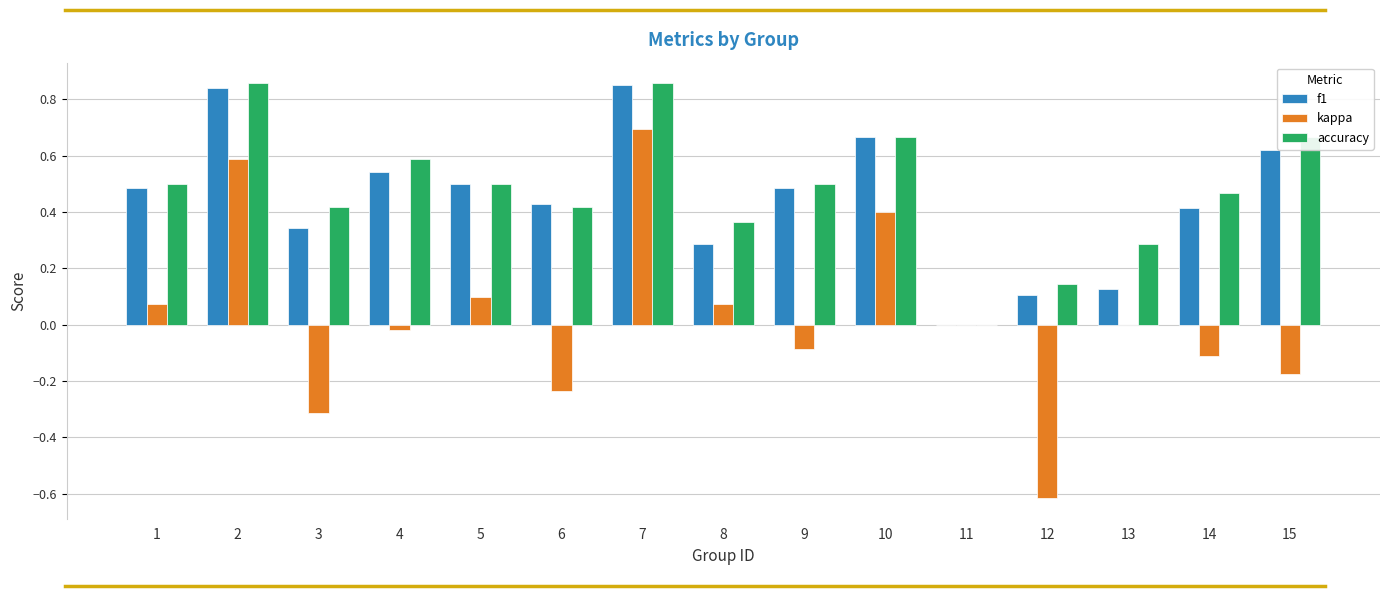

Which series has the largest total across all categories?

accuracy